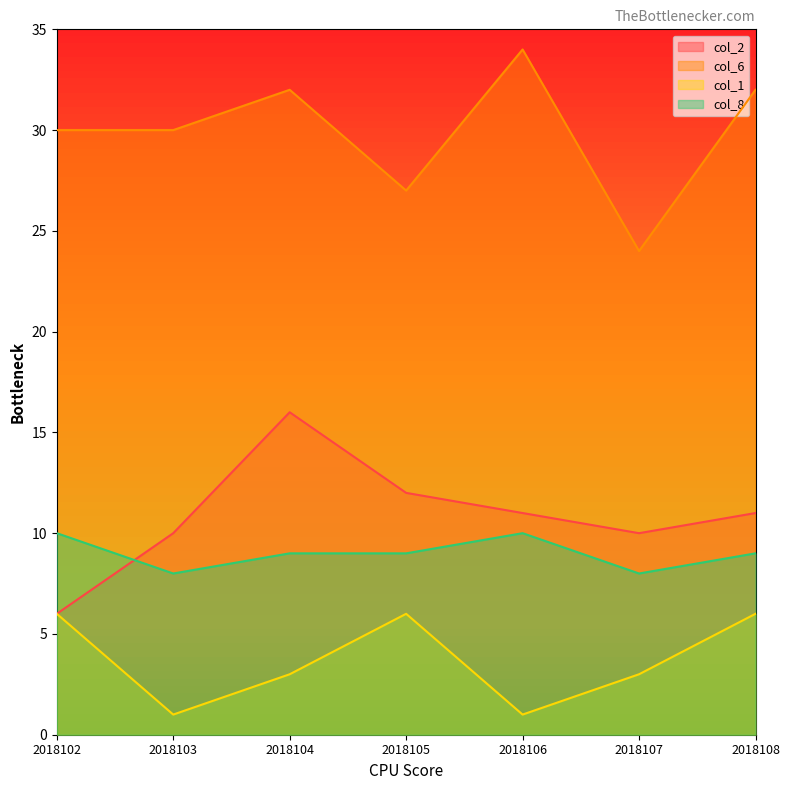

Between 2018105 and 2018102, which is larger?

2018105